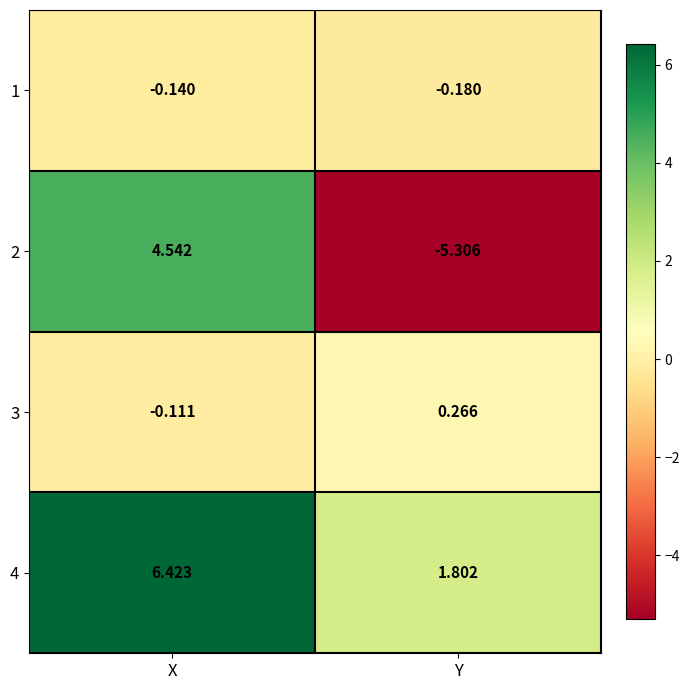

Is the value of 4 at Y greater than the value of 2 at Y?

Yes